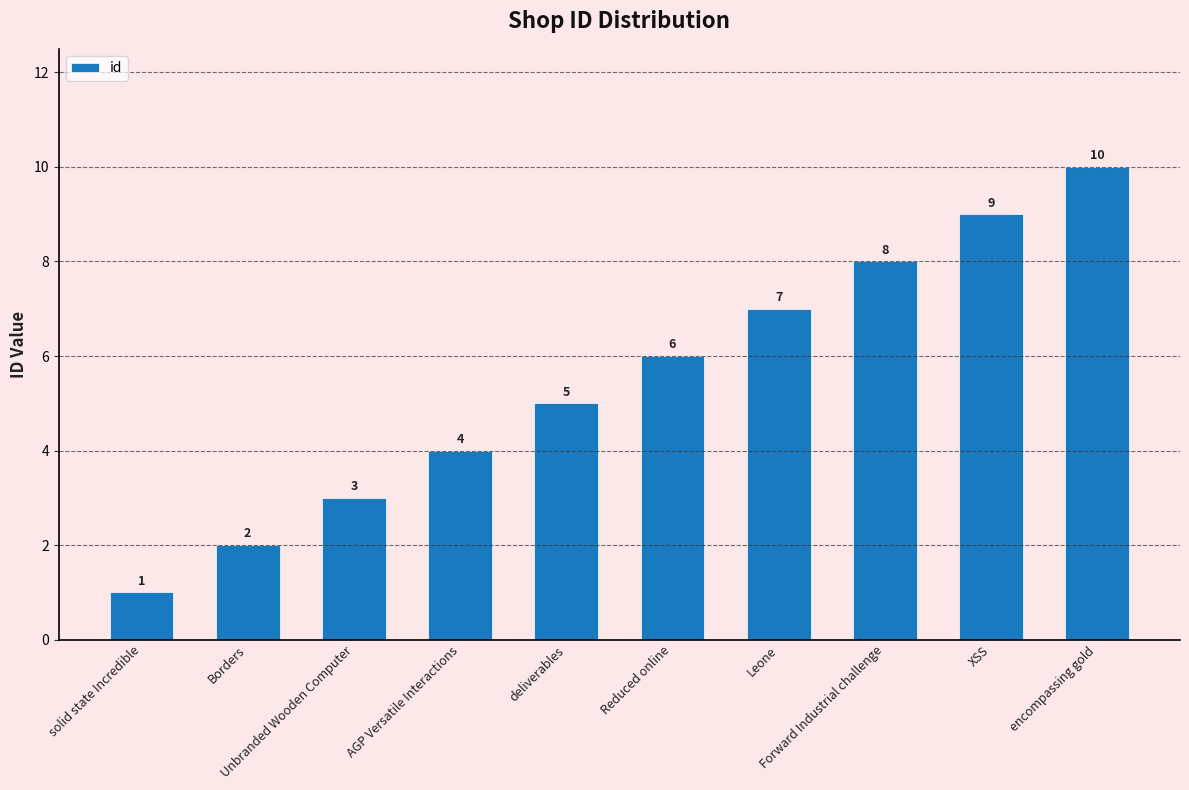

What position from the right is Unbranded Wooden Computer?

8